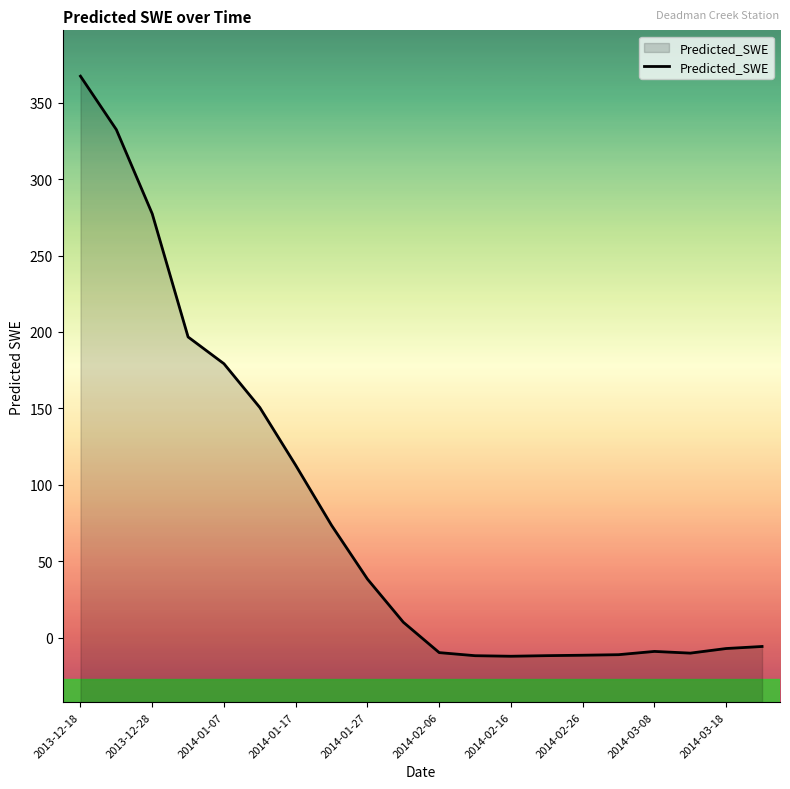

What is the minimum value shown in the chart?

-12.3